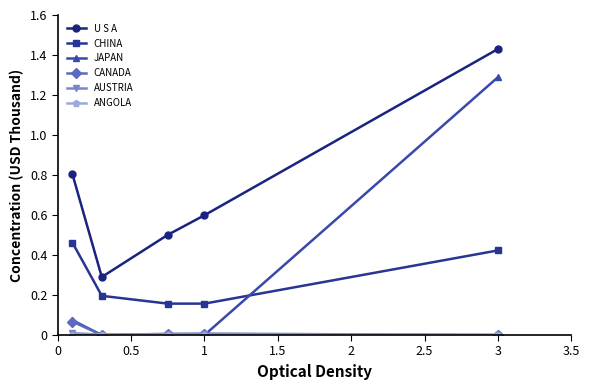

Which series has the widest spread of values?

JAPAN